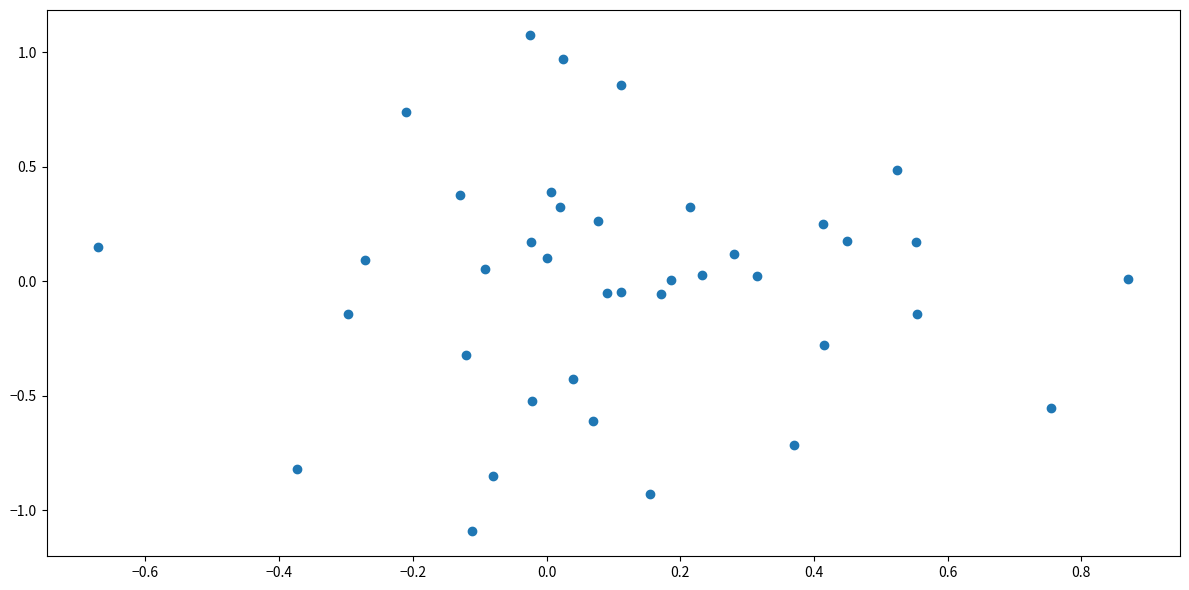

What is the range of X values (max minus min)?

1.5